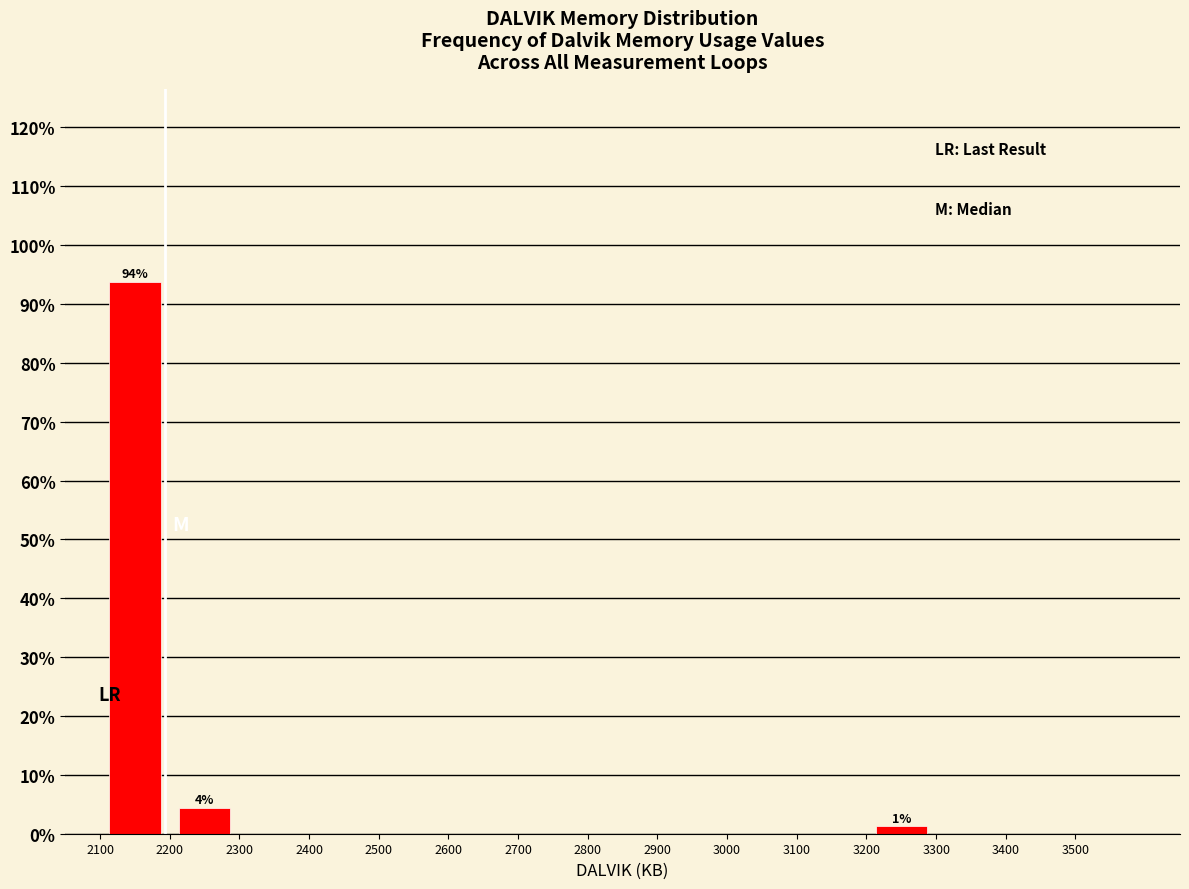

Which range on the x-axis has the tallest bar?

2100 to 2200